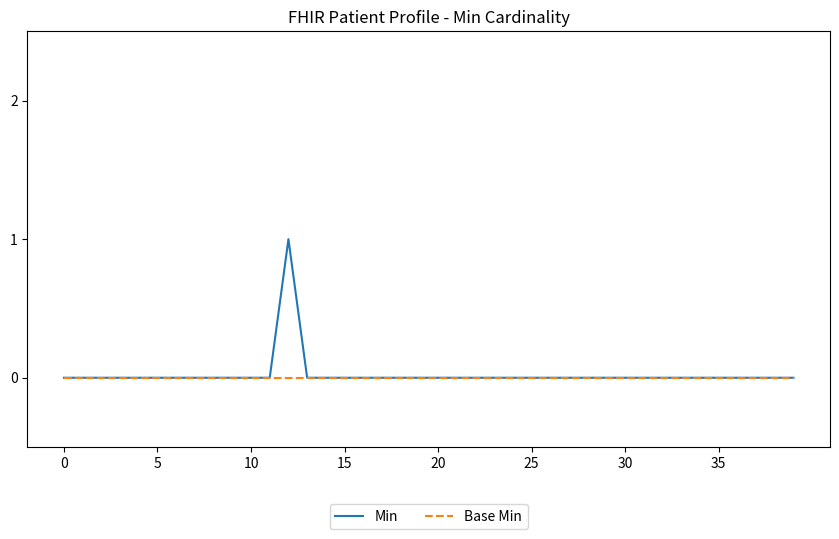

Rank the series by their maximum value, from highest to lowest.

Min, Base Min